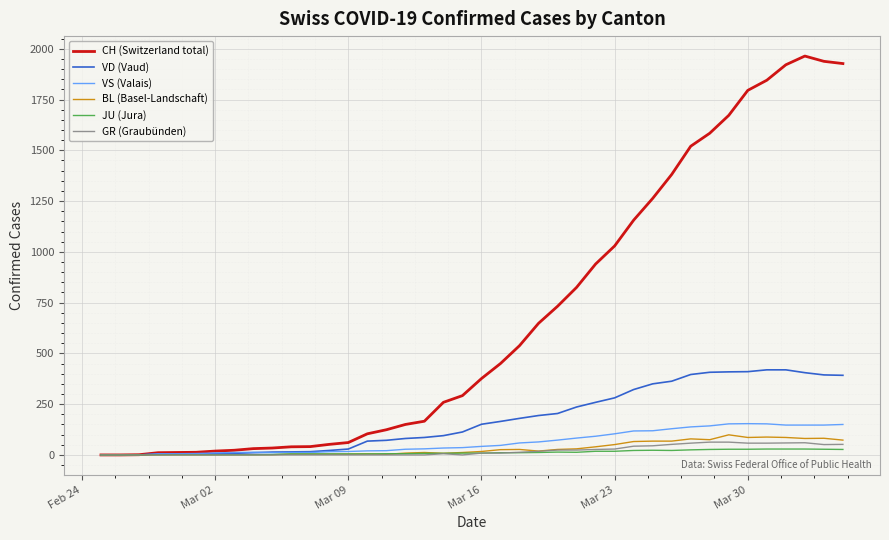

Which series has the widest spread of values?

CH (Switzerland total)